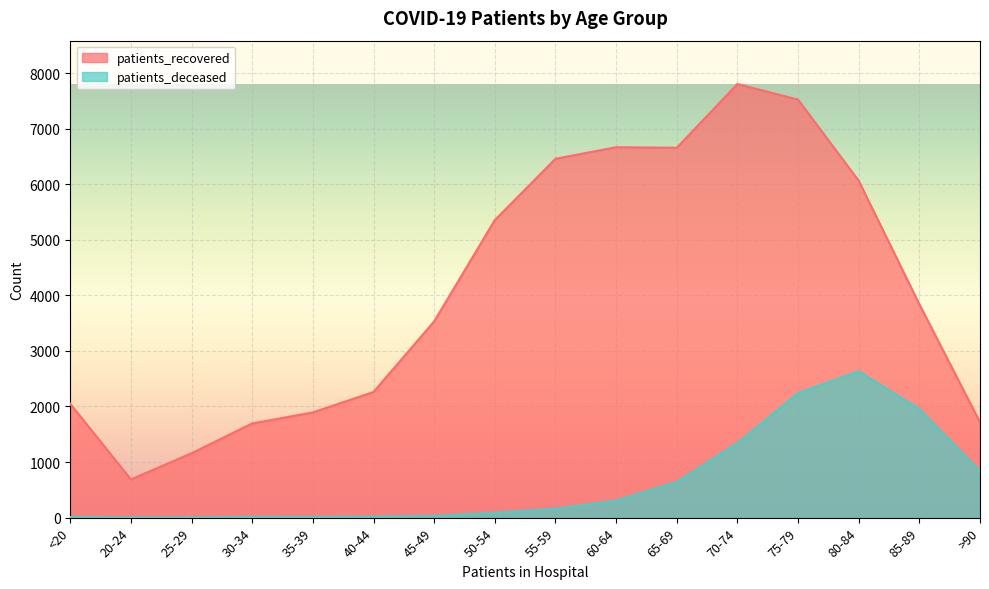

How many lines are shown in the chart?

2